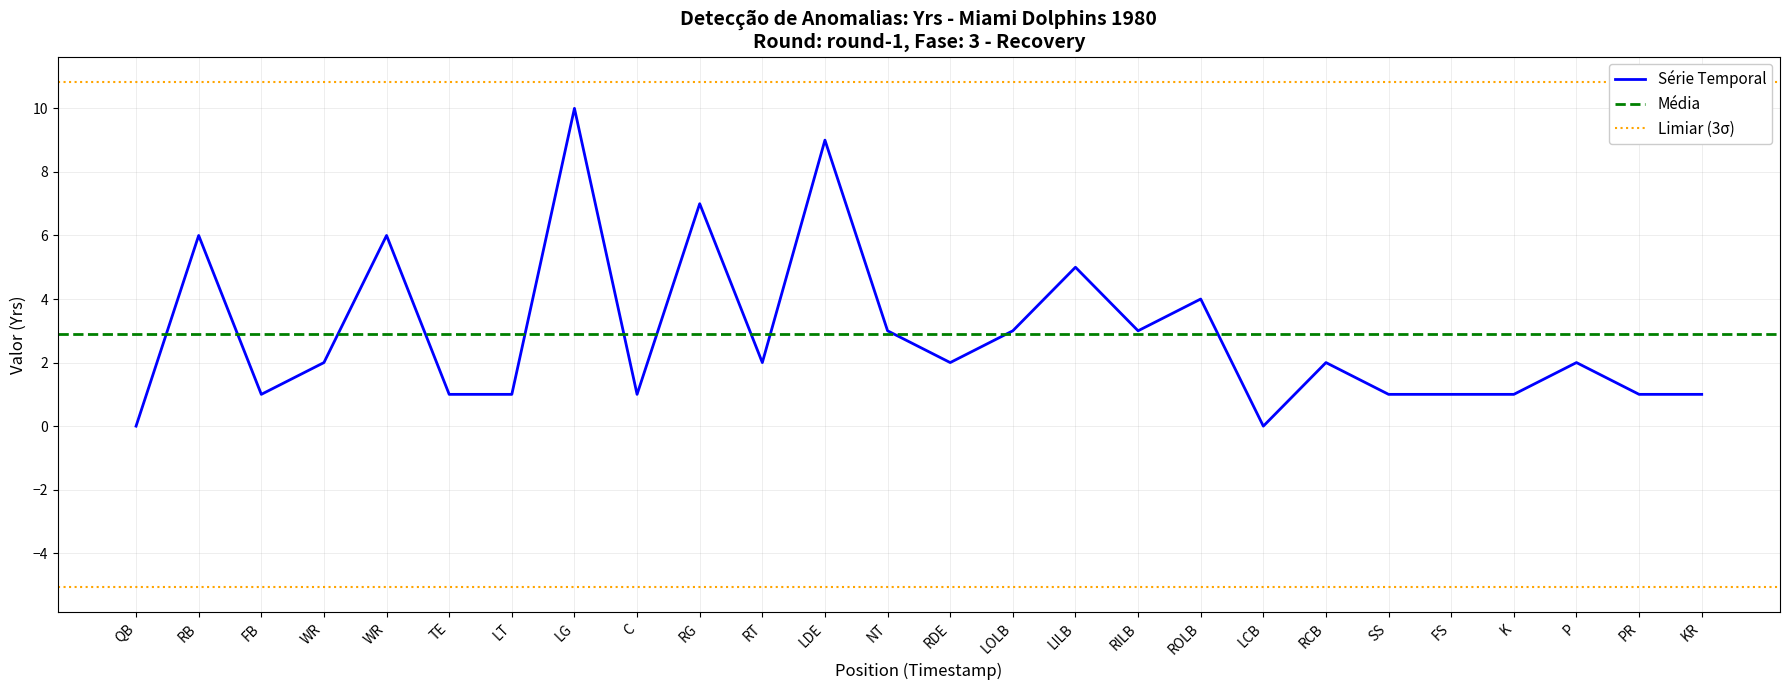

Where is the first local maximum?

RB